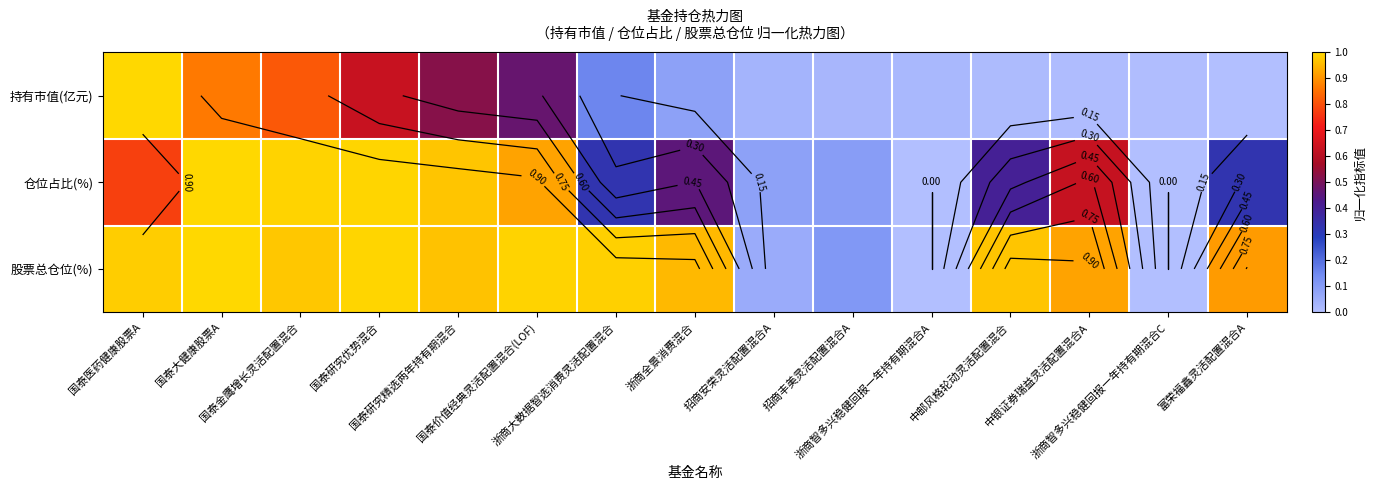

Rank the series at 富荣福鑫灵活配置混合A from lowest to highest value.

持有市值(亿元), 仓位占比(%), 股票总仓位(%)